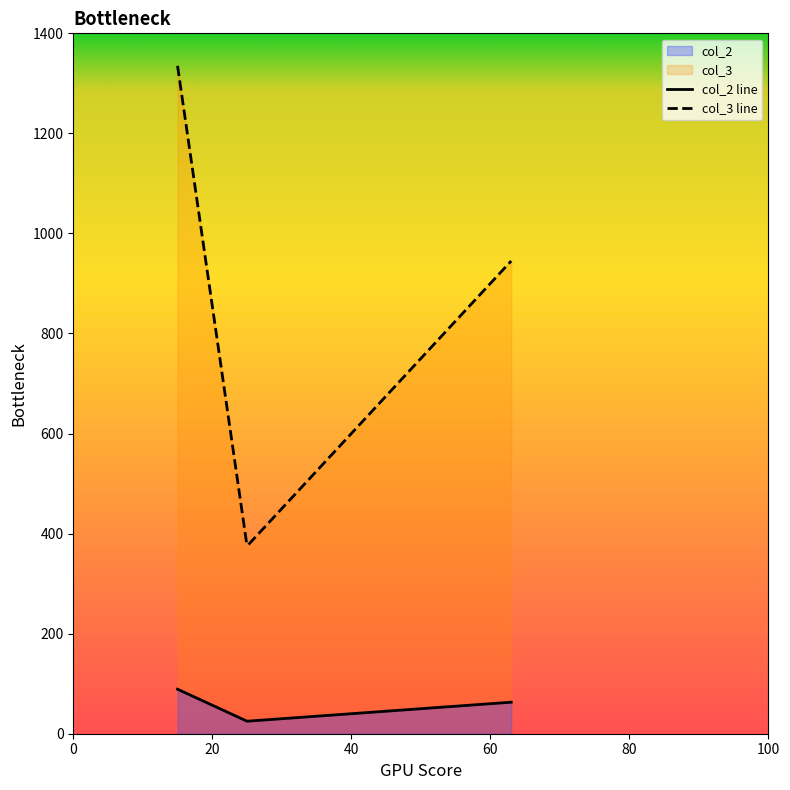

What is the total value across all series at 63?

1008